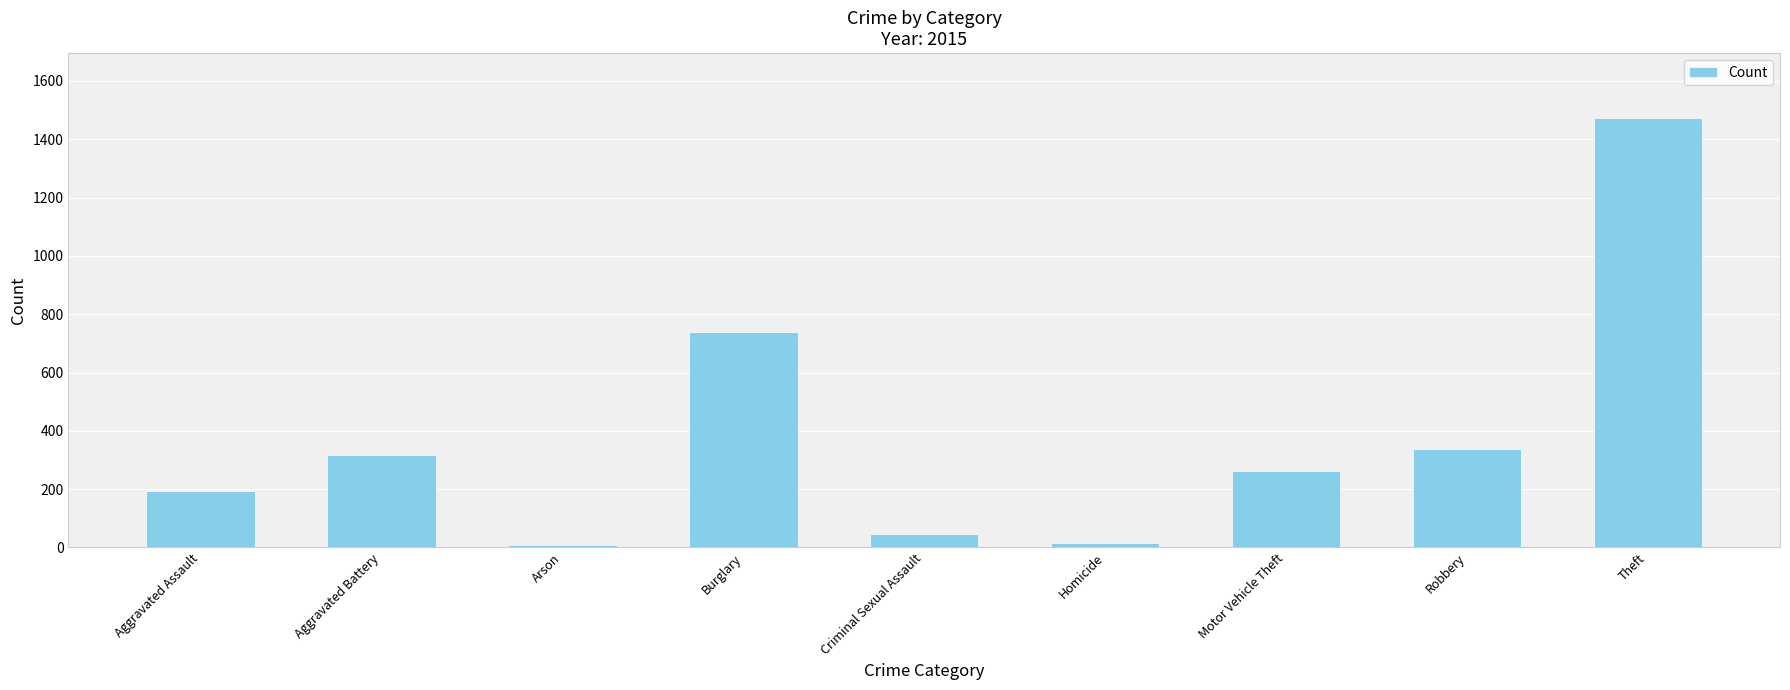

Count the number of data series in this chart.

1